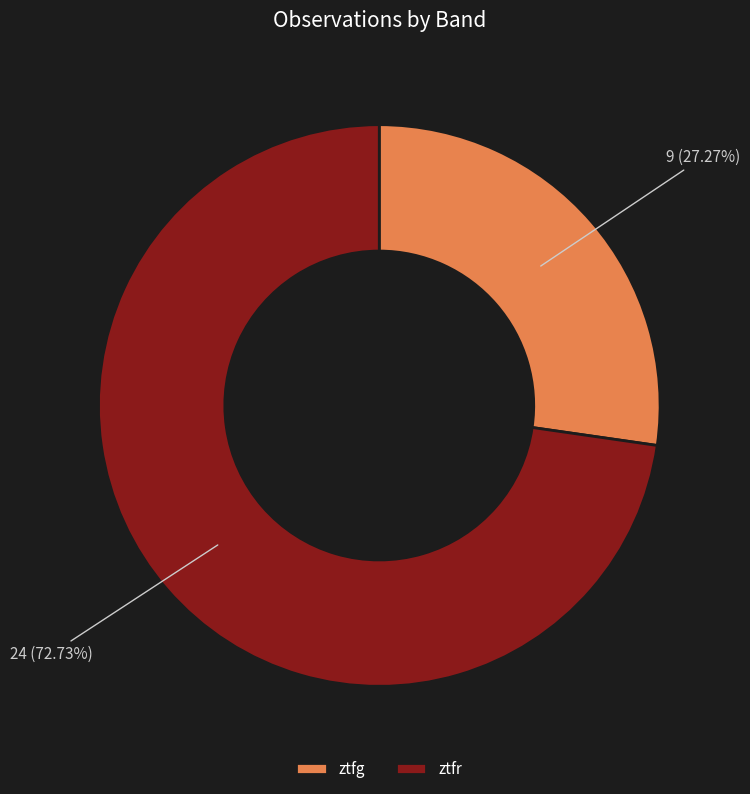

Which category has the smallest portion of the pie?

ztfg